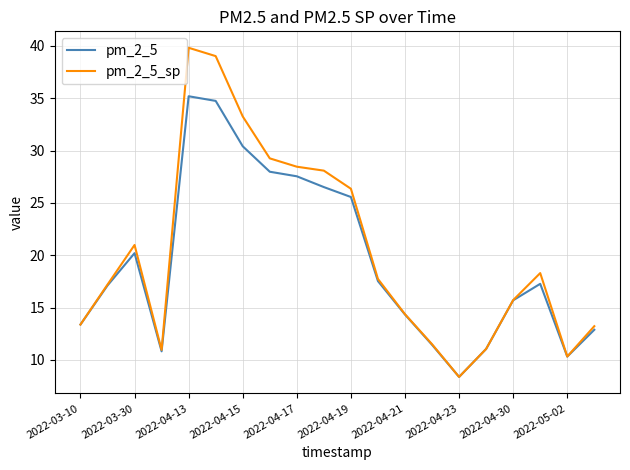

What is the lowest value of the pm_2_5_sp series?

8.4